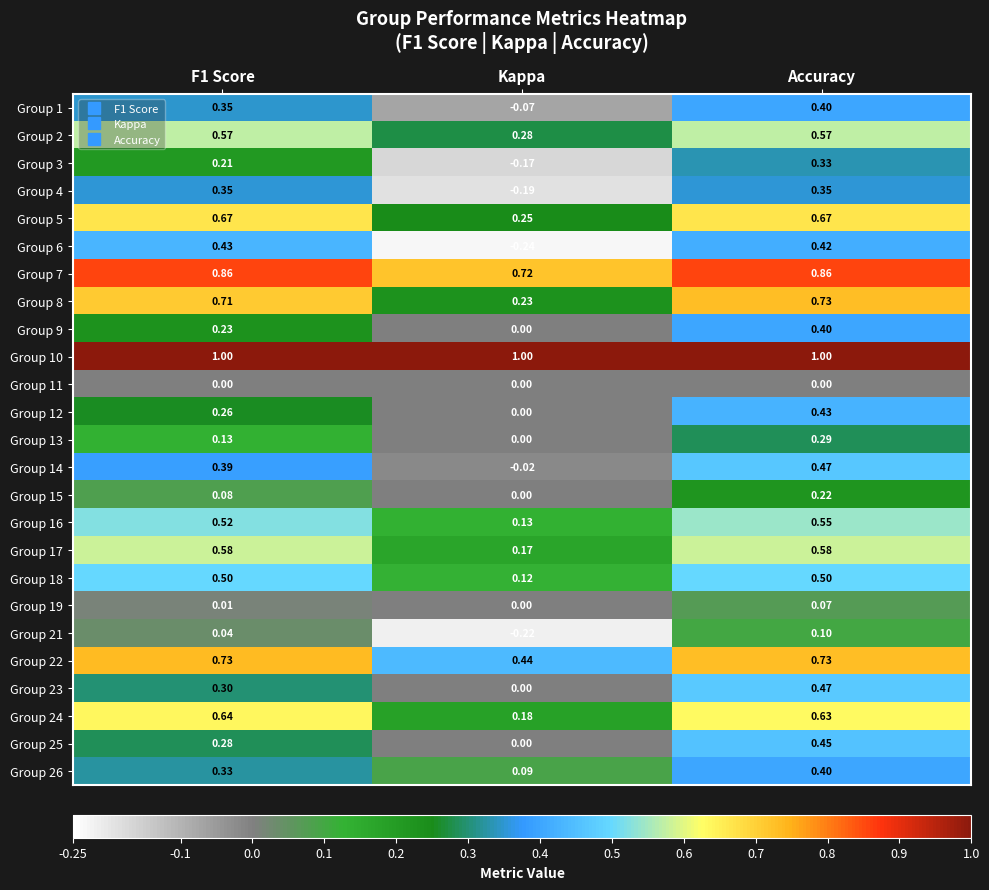

Count the number of data series in this chart.

25